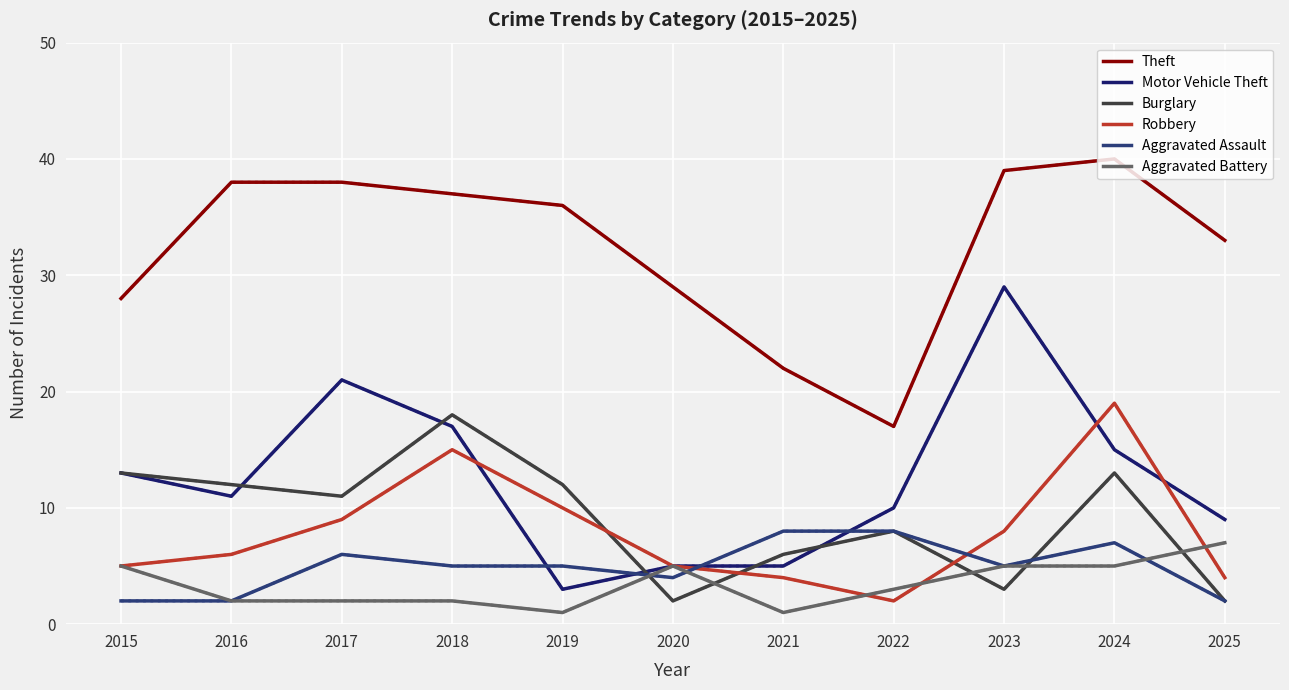

What is the difference between the maximum and minimum values in the Aggravated Battery series?

6